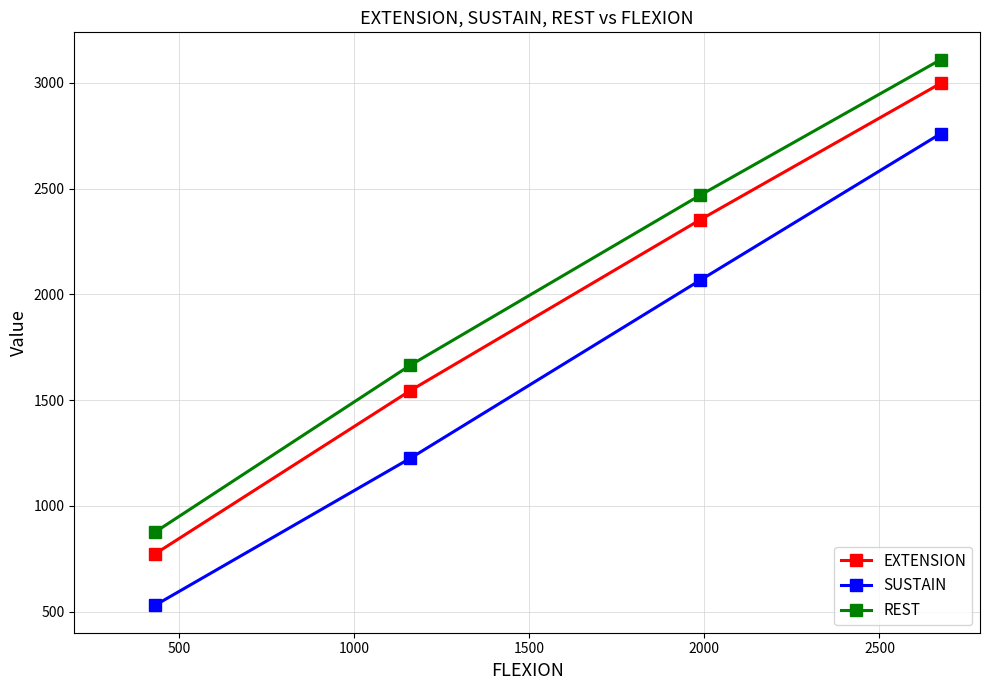

What is the minimum value for SUSTAIN?

529